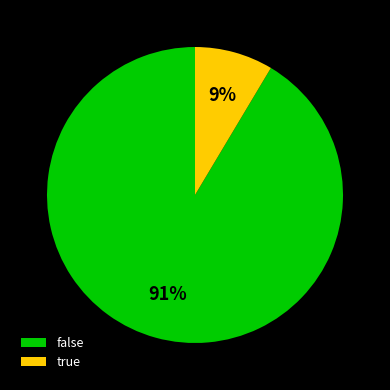

True or false: false accounts for 80% of the total.

False